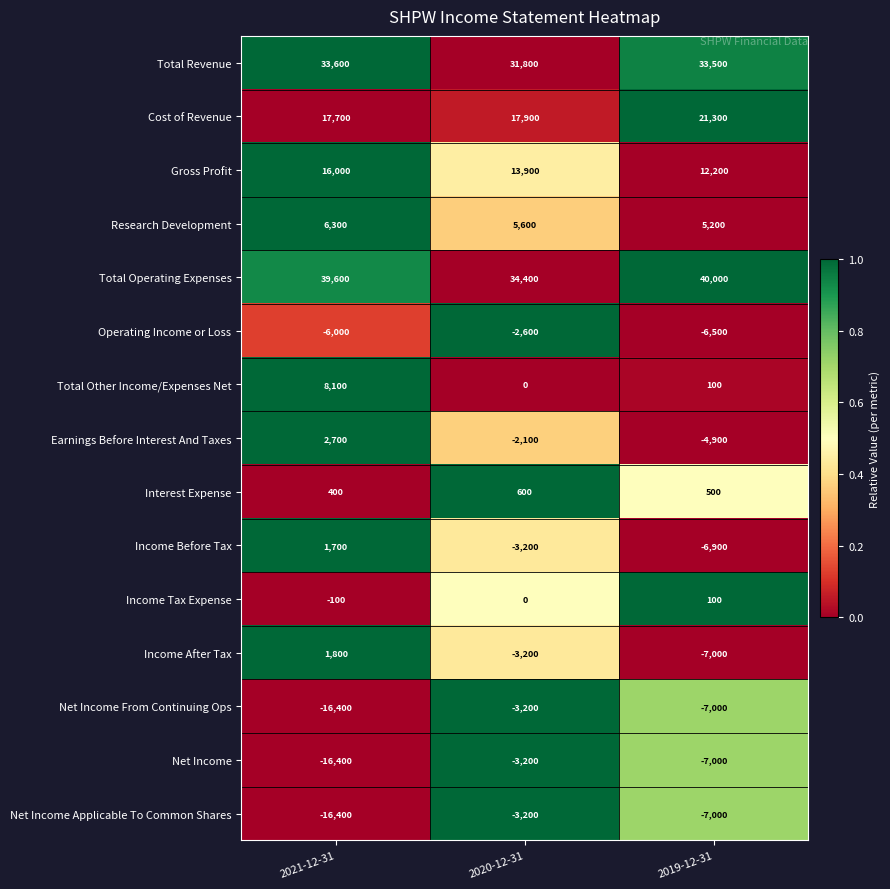

What is the greatest value displayed?

40000